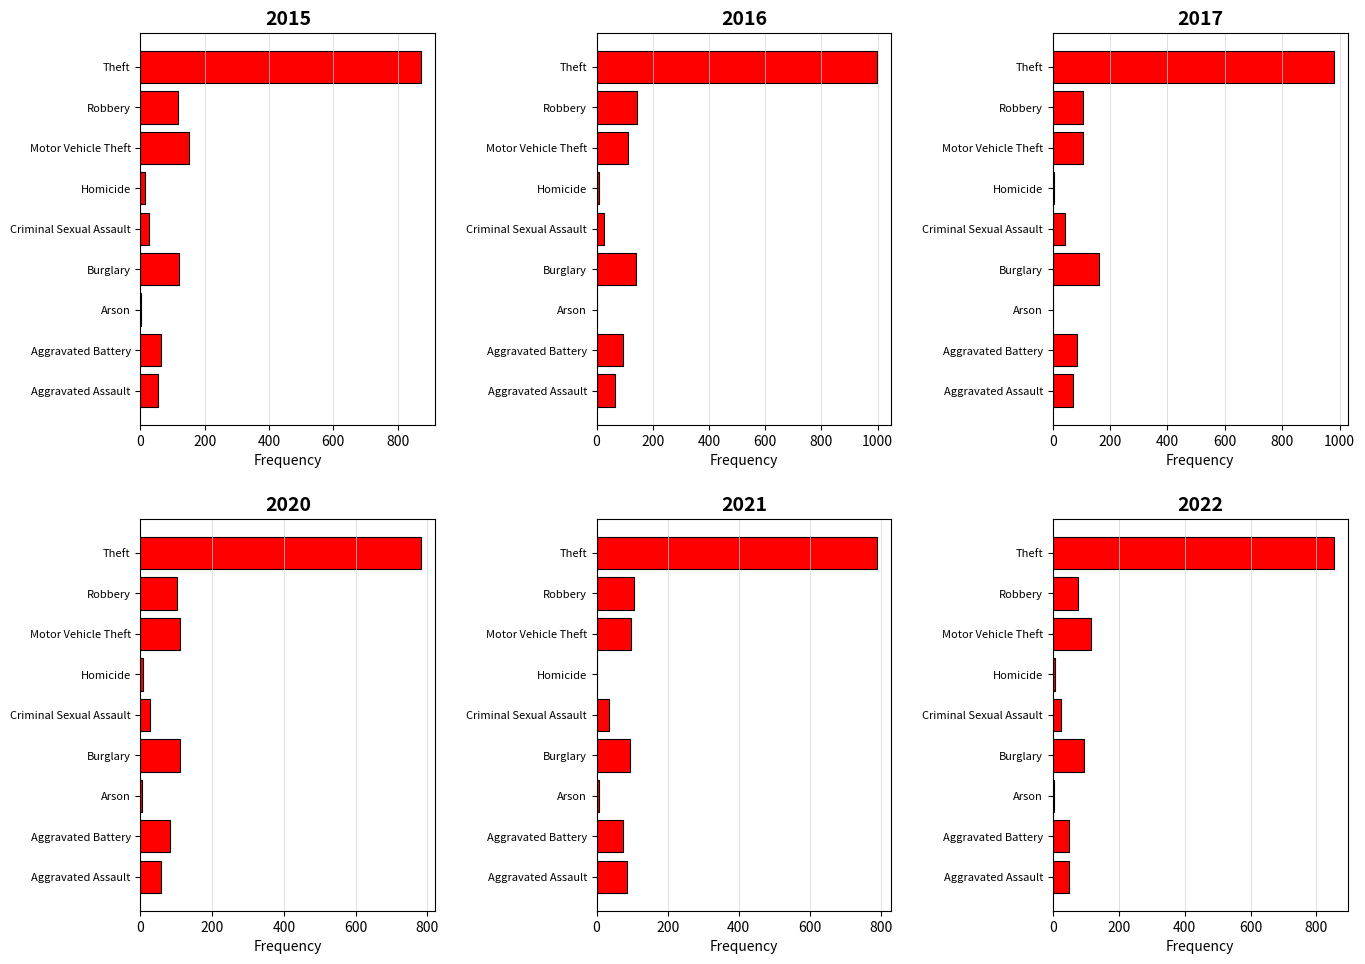

What is the value of the 2022 bar at the 2nd from the left?

49